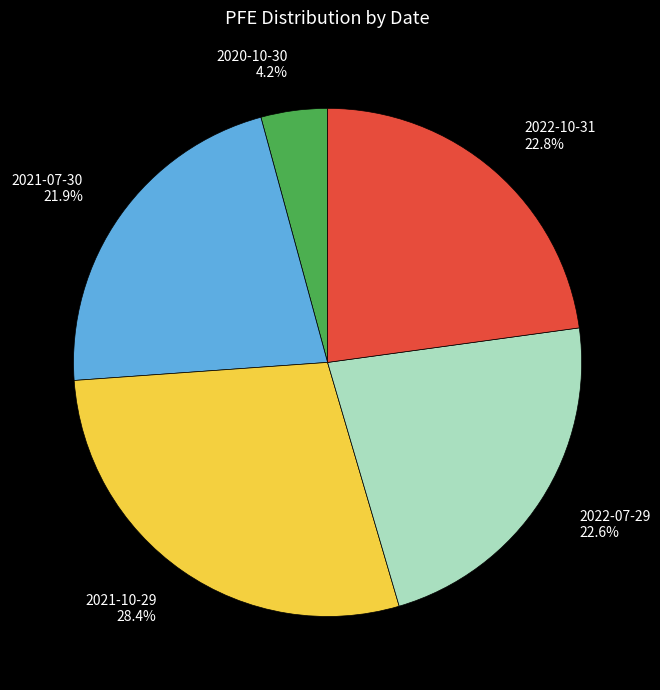

Do 2021-07-30 and 2021-10-29 together represent more than half of the pie?

Yes